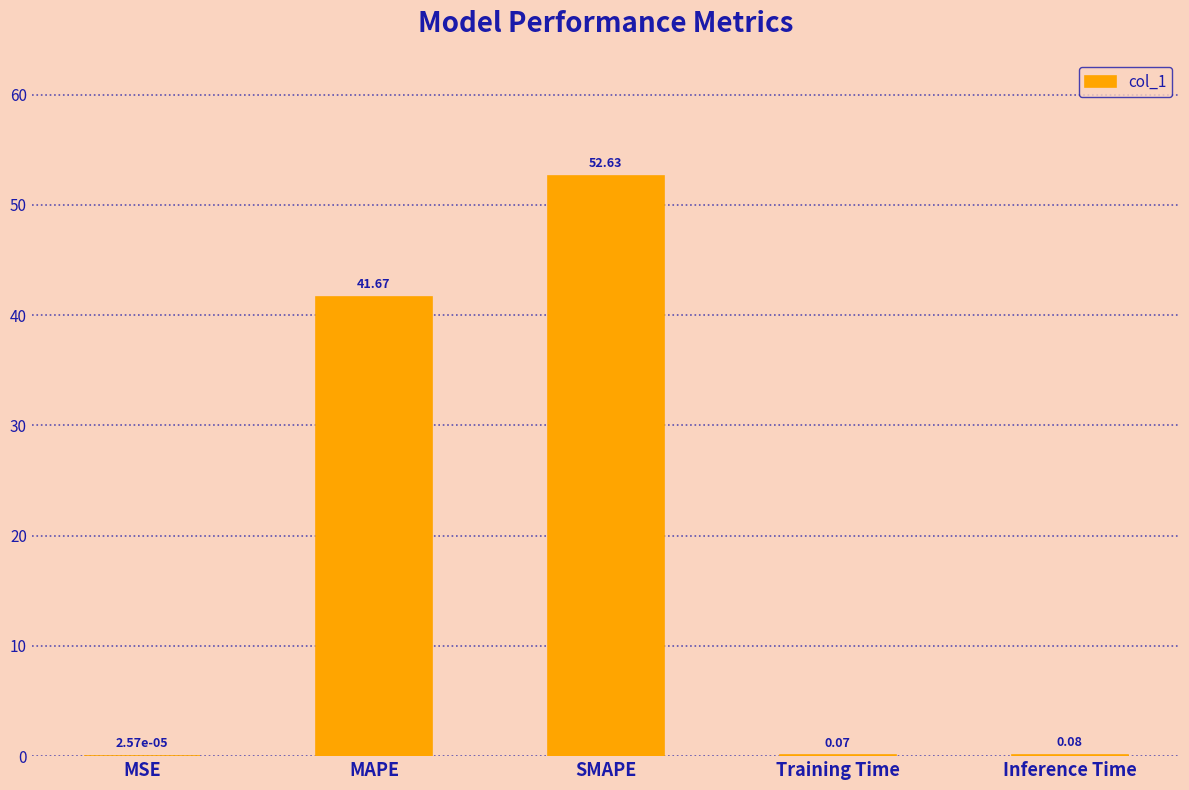

Are the bars horizontal?

No